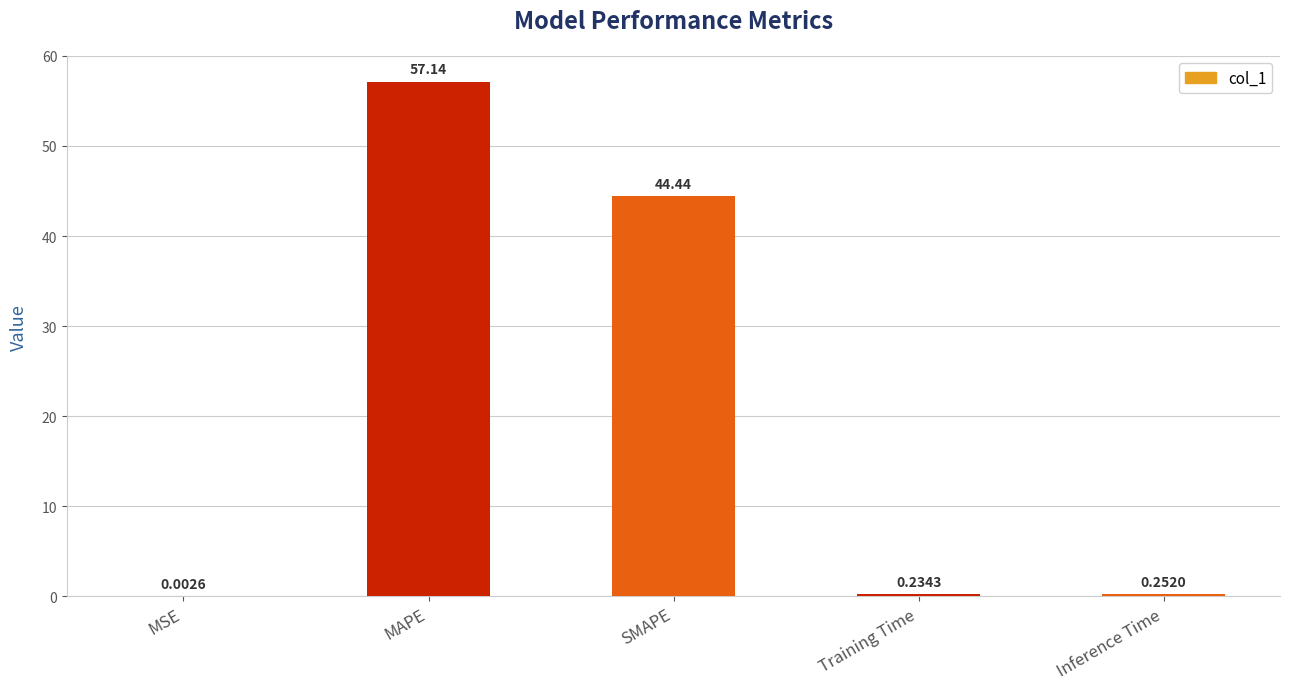

The chart shows a value of 18.6 at MAPE. True or false?

False